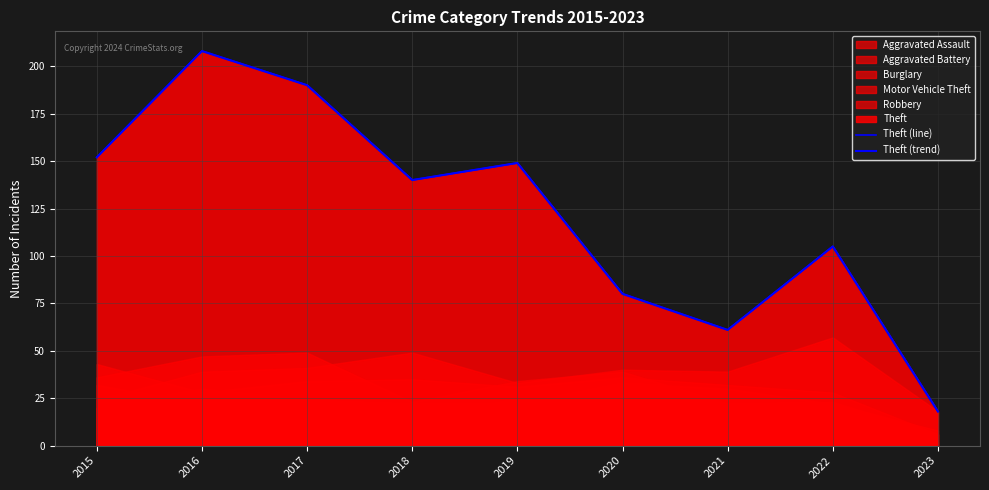

In Theft (trend), how many points are higher than both neighbors (excluding endpoints)?

3